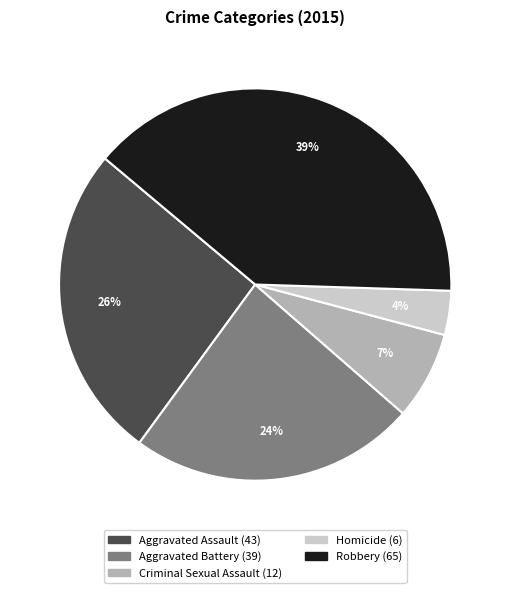

Do Homicide and Aggravated Assault together represent more than half of the pie?

No